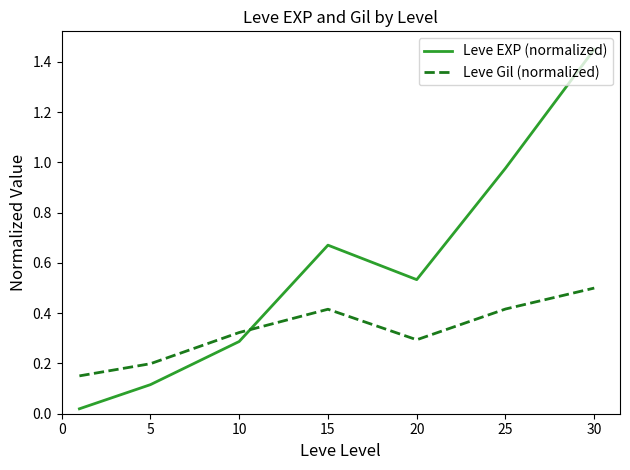

List the series in order of their peak value, lowest first.

Leve Gil (normalized), Leve EXP (normalized)